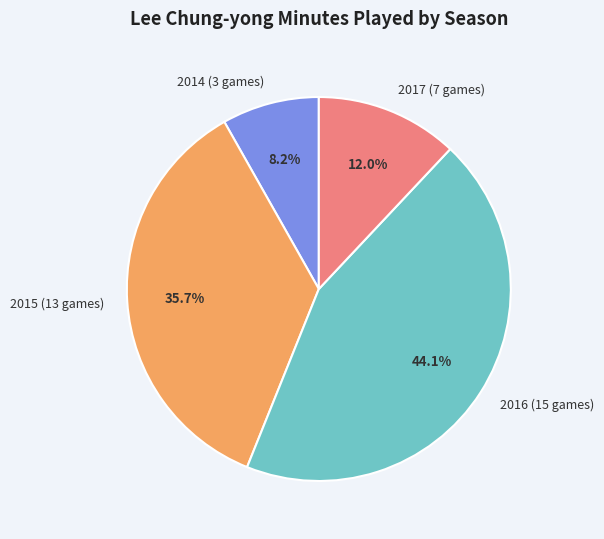

How many segments does this pie chart have?

4